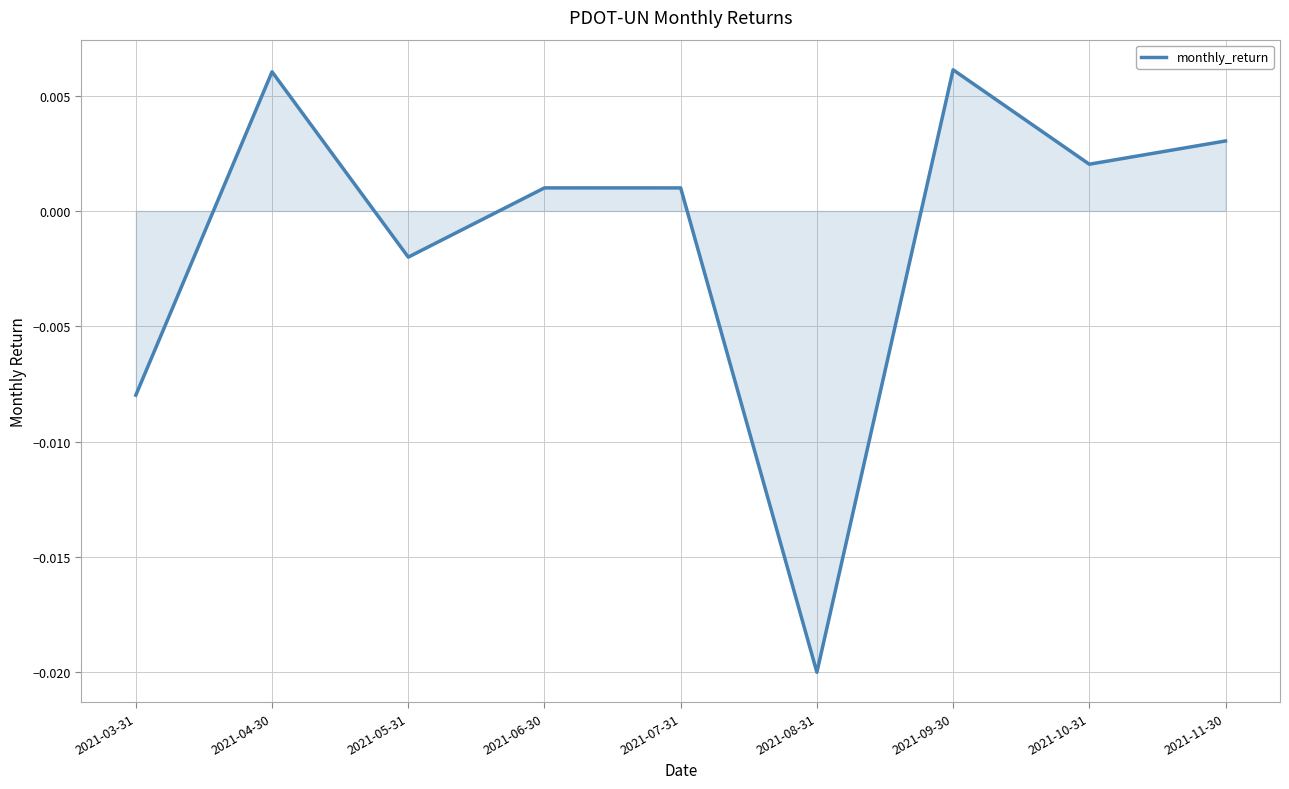

Where does the data first go above 0?

2021-04-30